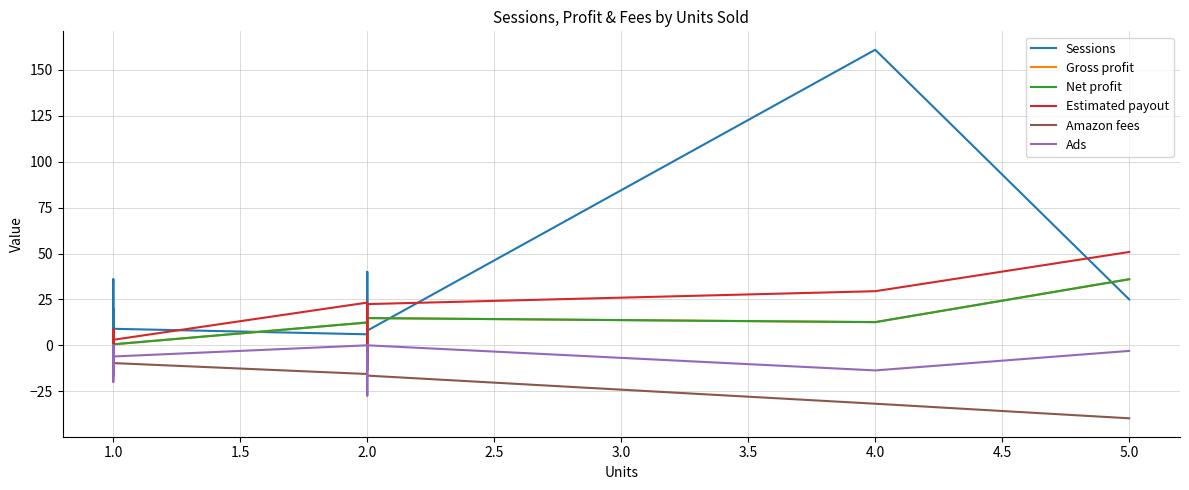

List the series in order of their peak value, lowest first.

Amazon fees, Ads, Gross profit, Net profit, Estimated payout, Sessions